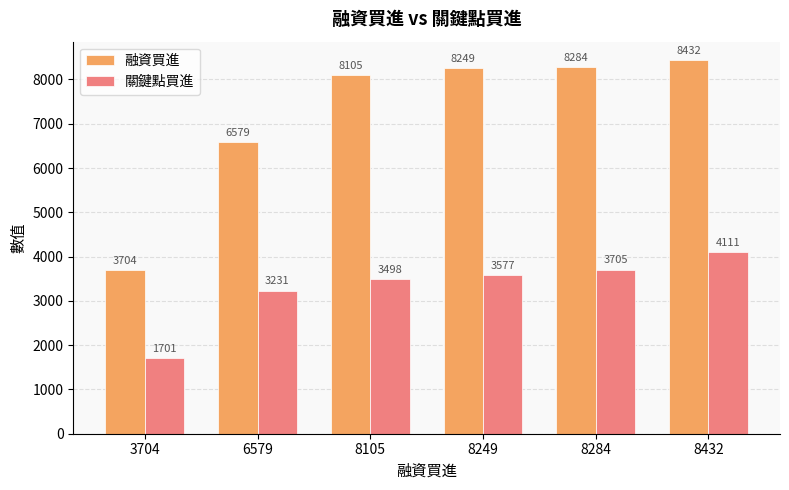

What is the difference between the 關鍵點買進 values at 8432 and 6579?

880